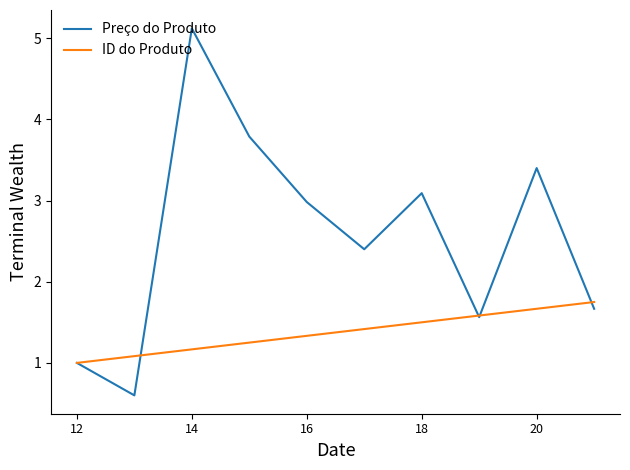

What is the minimum value for ID do Produto?

1.0